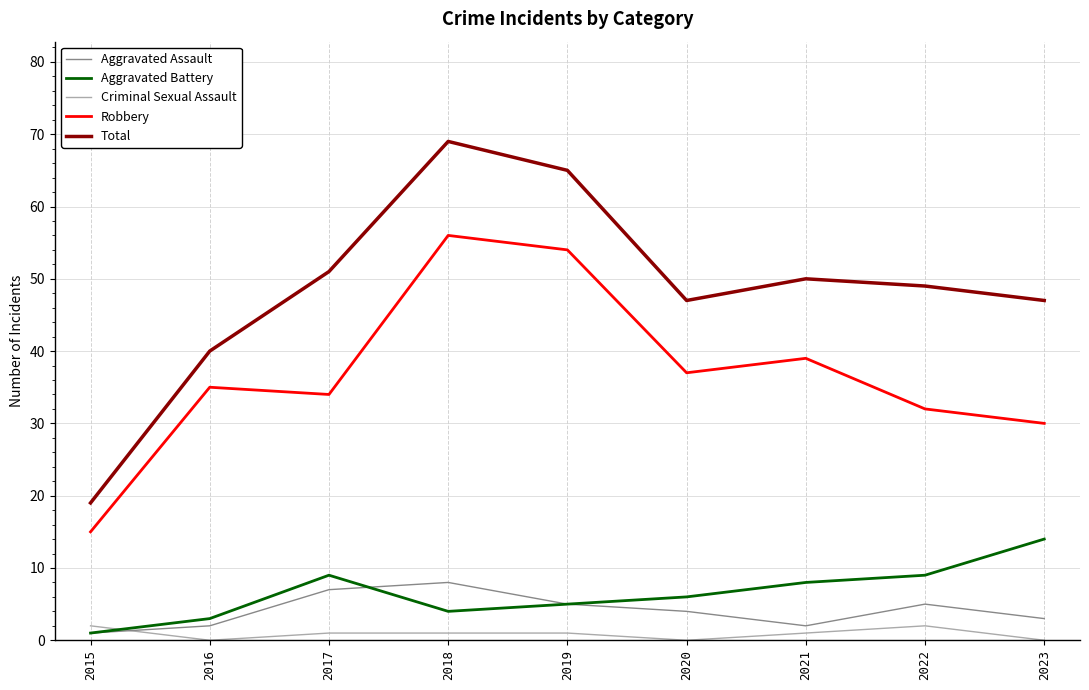

Does the chart display data point markers on the line(s)?

No